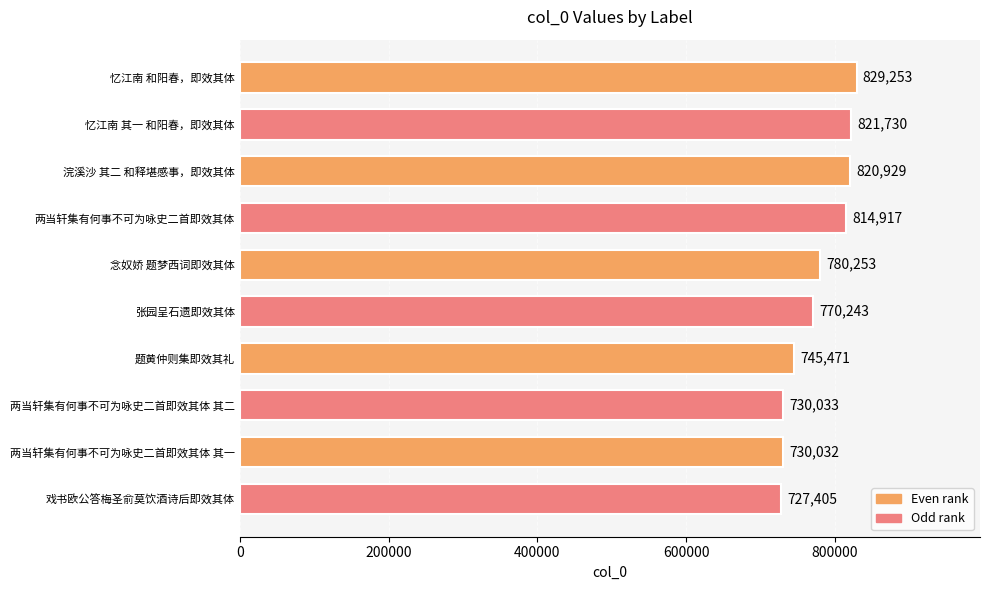

Rank the categories by value from lowest to highest.

戏书欧公答梅圣俞莫饮酒诗后即效其体, 两当轩集有何事不可为咏史二首即效其体 其一, 两当轩集有何事不可为咏史二首即效其体 其二, 题黄仲则集即效其礼, 张园呈石遗即效其体, 念奴娇 题梦西词即效其体, 两当轩集有何事不可为咏史二首即效其体, 浣溪沙 其二 和释堪感事，即效其体, 忆江南 其一 和阳春，即效其体, 忆江南 和阳春，即效其体